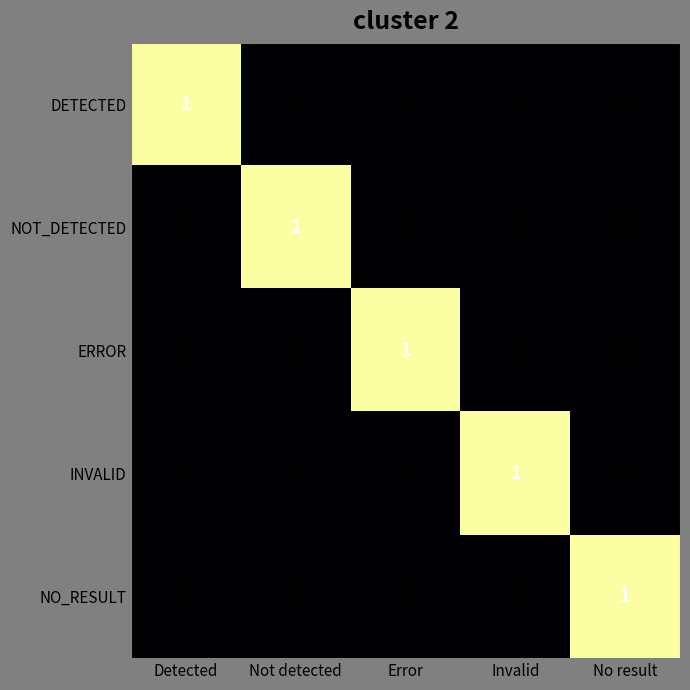

The value of NOT_DETECTED at Detected is -1. True or false?

False